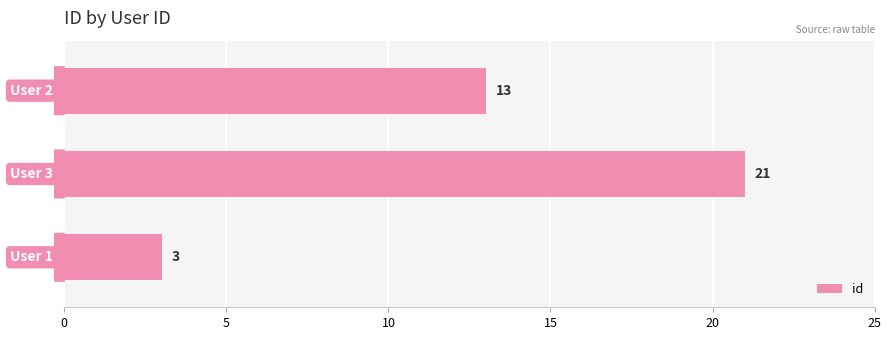

How many data points are less than 13?

1